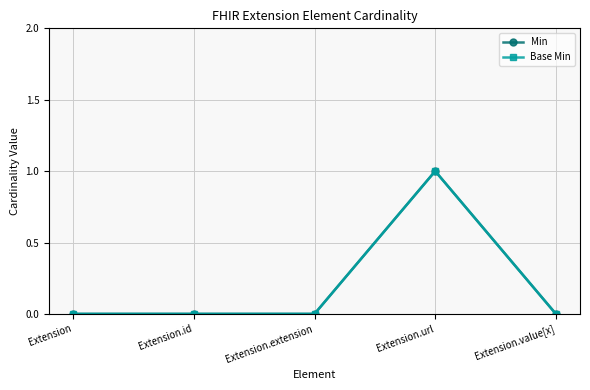

Which label corresponds to the largest value in the chart?

Extension.url